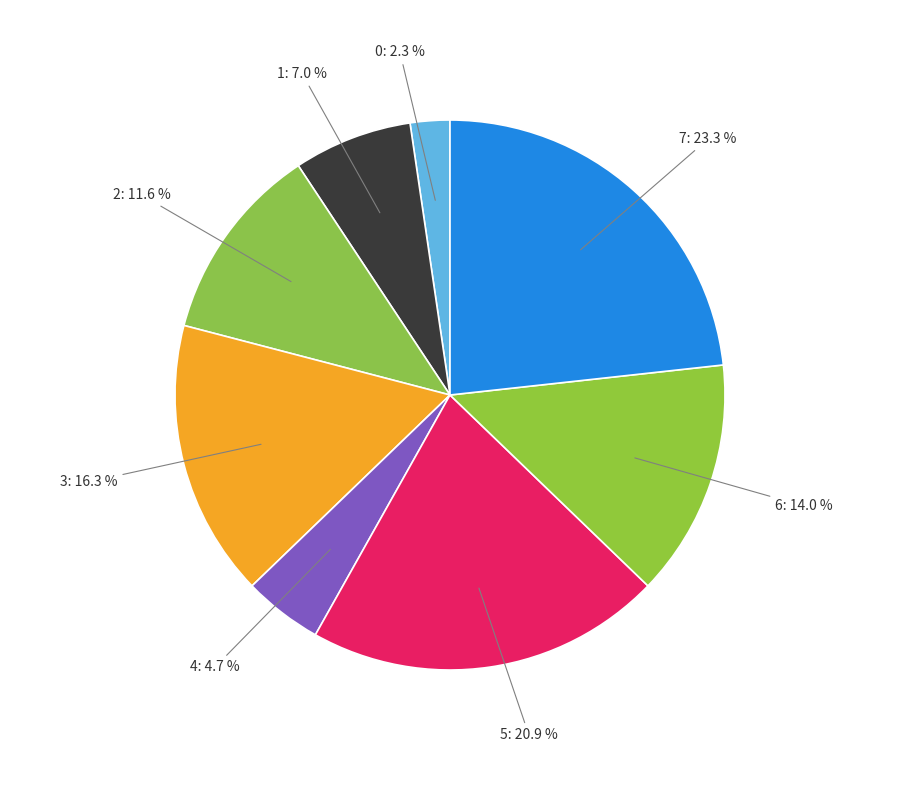

To the nearest percent, what is the average slice percentage?

12%